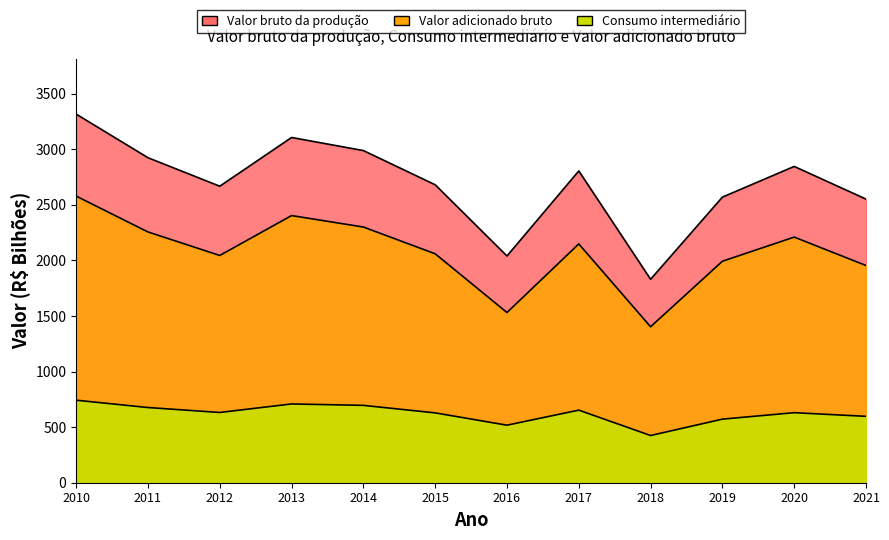

What is the value of the Valor bruto da produção point at the 9th from the left?

1830.6